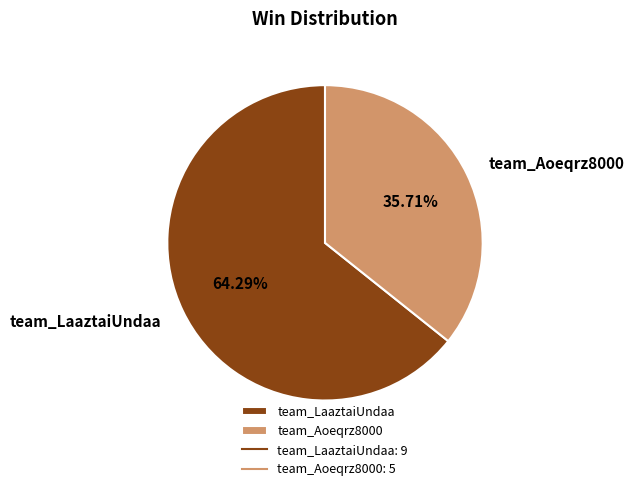

What is the ratio of the value at team_Aoeqrz8000 to the value at team_LaaztaiUndaa?

0.6